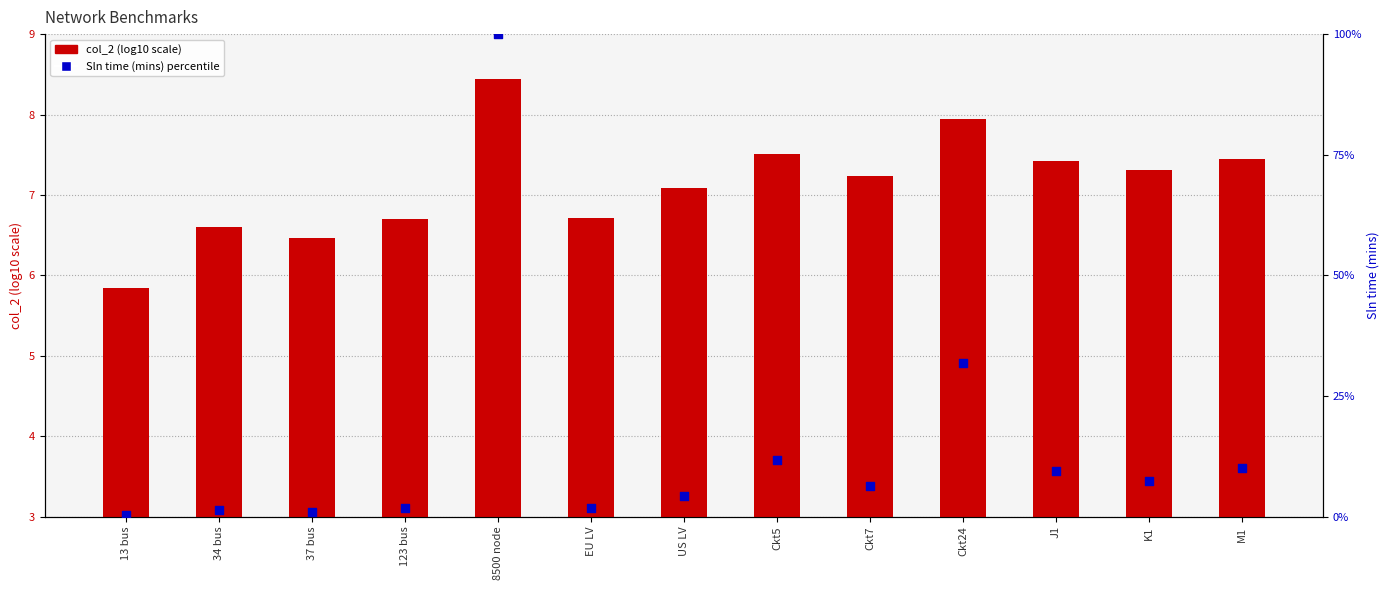

Which series has the largest total across all categories?

Sln time (mins) percentile